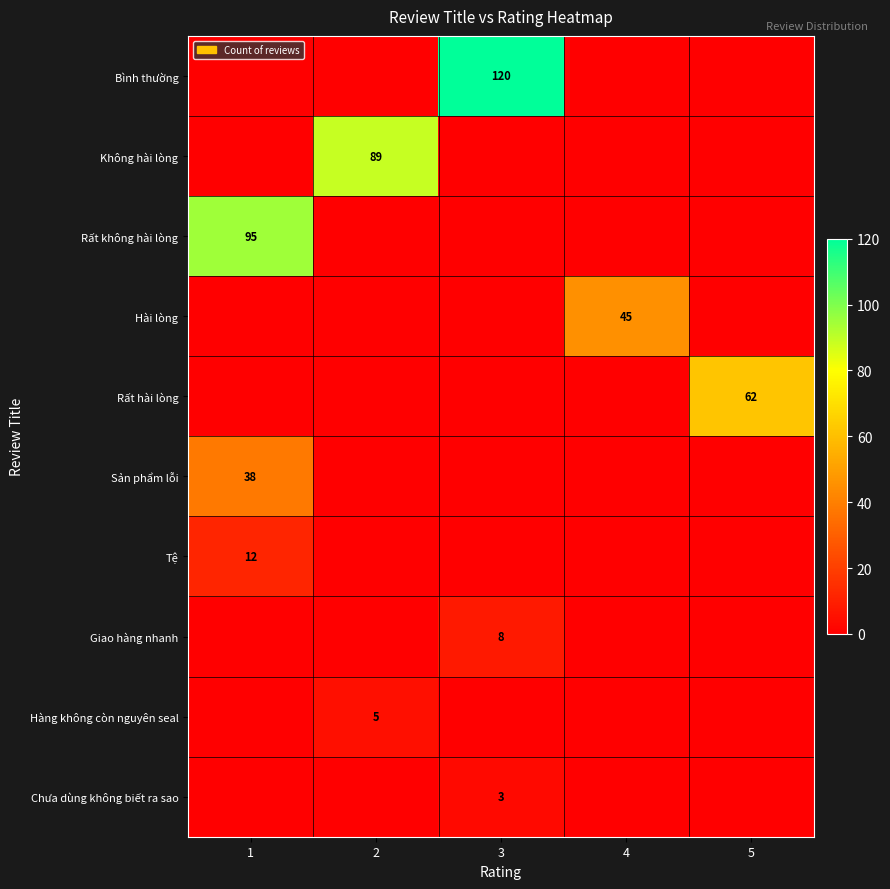

Between 3 and 5, which series saw the biggest shift?

Bình thường